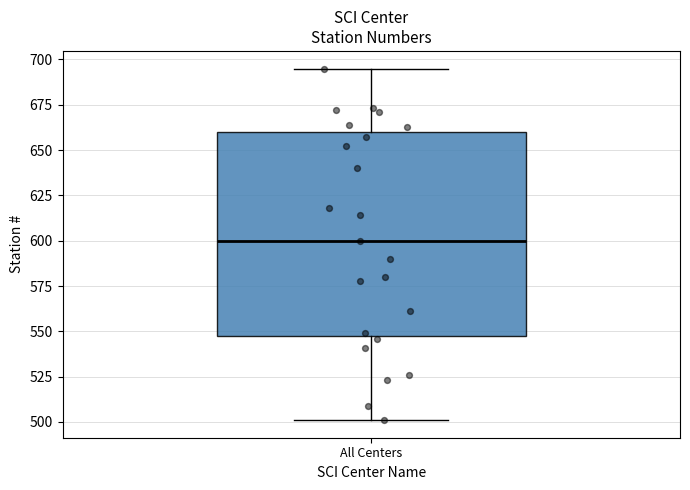

Transcribe this box plot: give where the median line is, the range the box spans, and where the two whiskers end, as read against the y-axis. The values are not printed on the chart, so give them approximately, as read against the axis.

median 600, box 550 to 660, whiskers 500 to 695